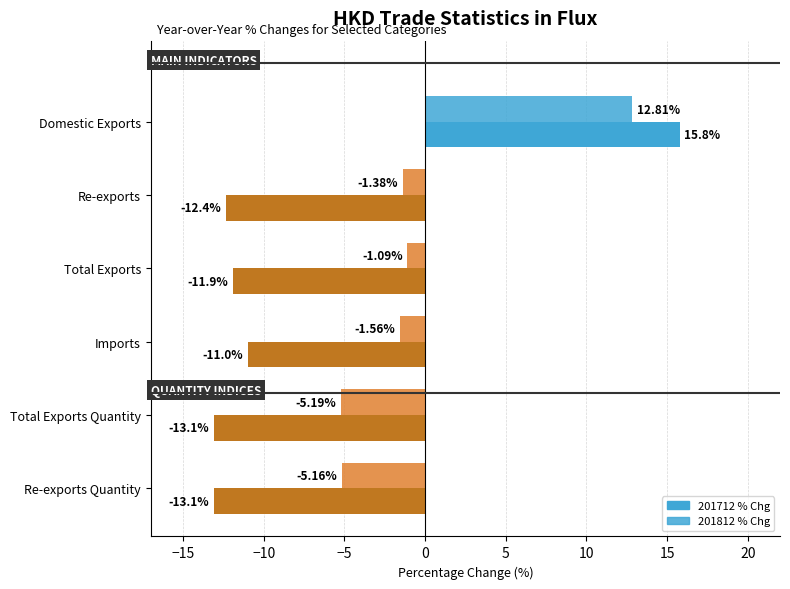

How many data points does each series have?

6